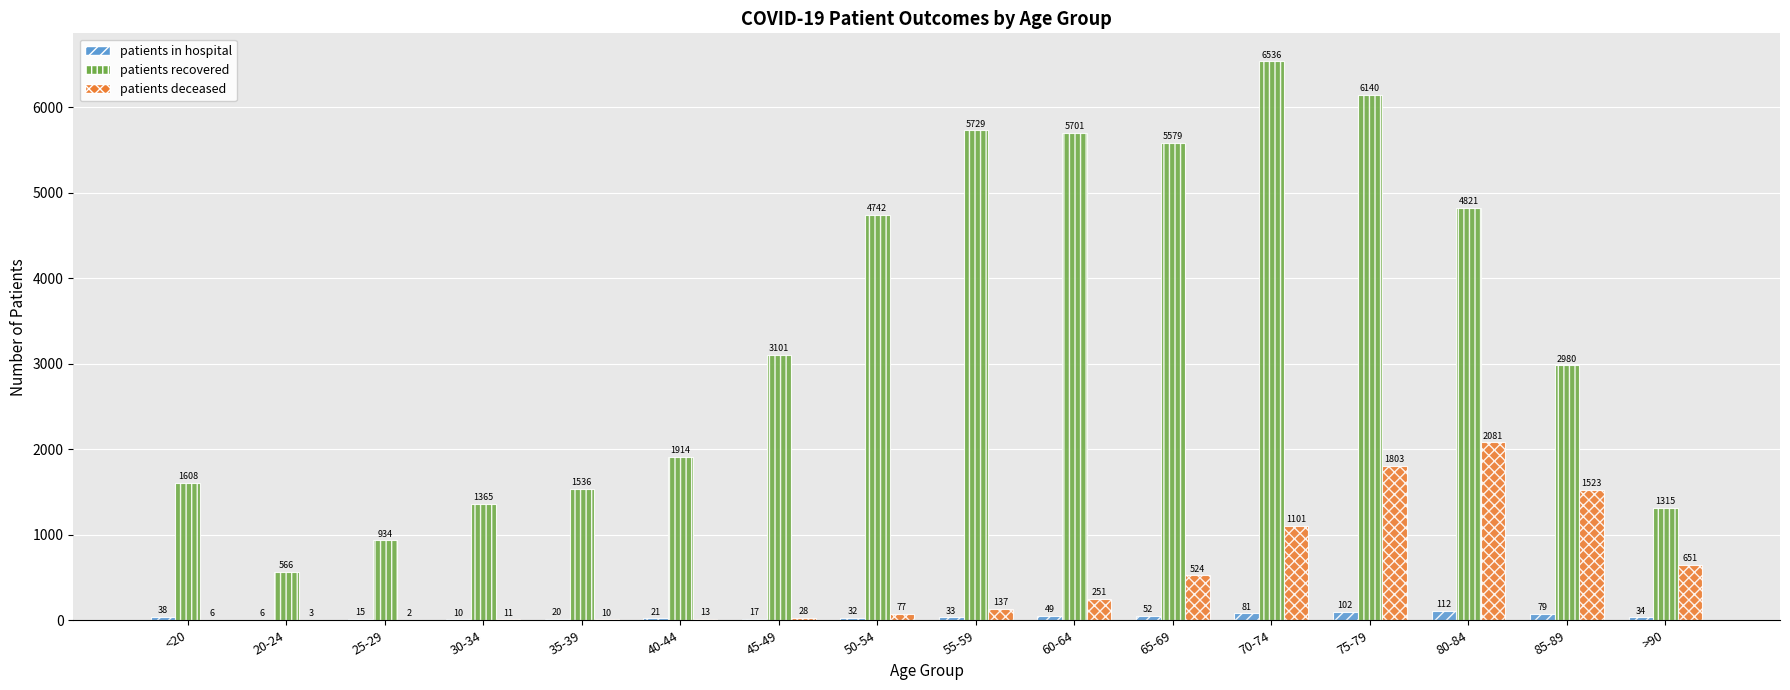

Count the number of categories in the chart.

16